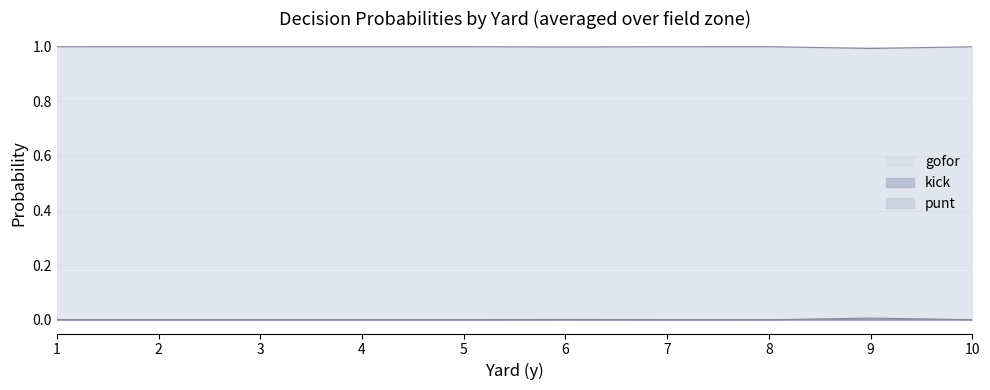

True or false: punt and kick intersect in this chart.

False